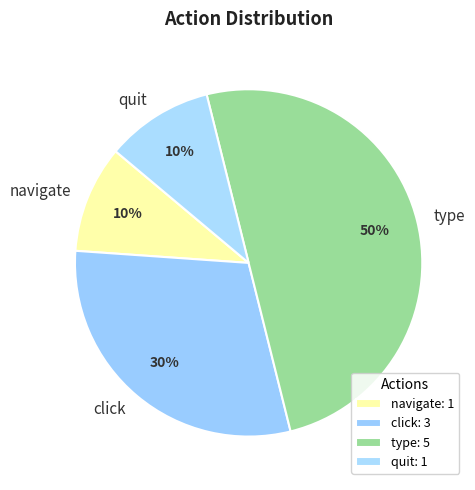

Combined, do navigate and type account for over 50%?

Yes